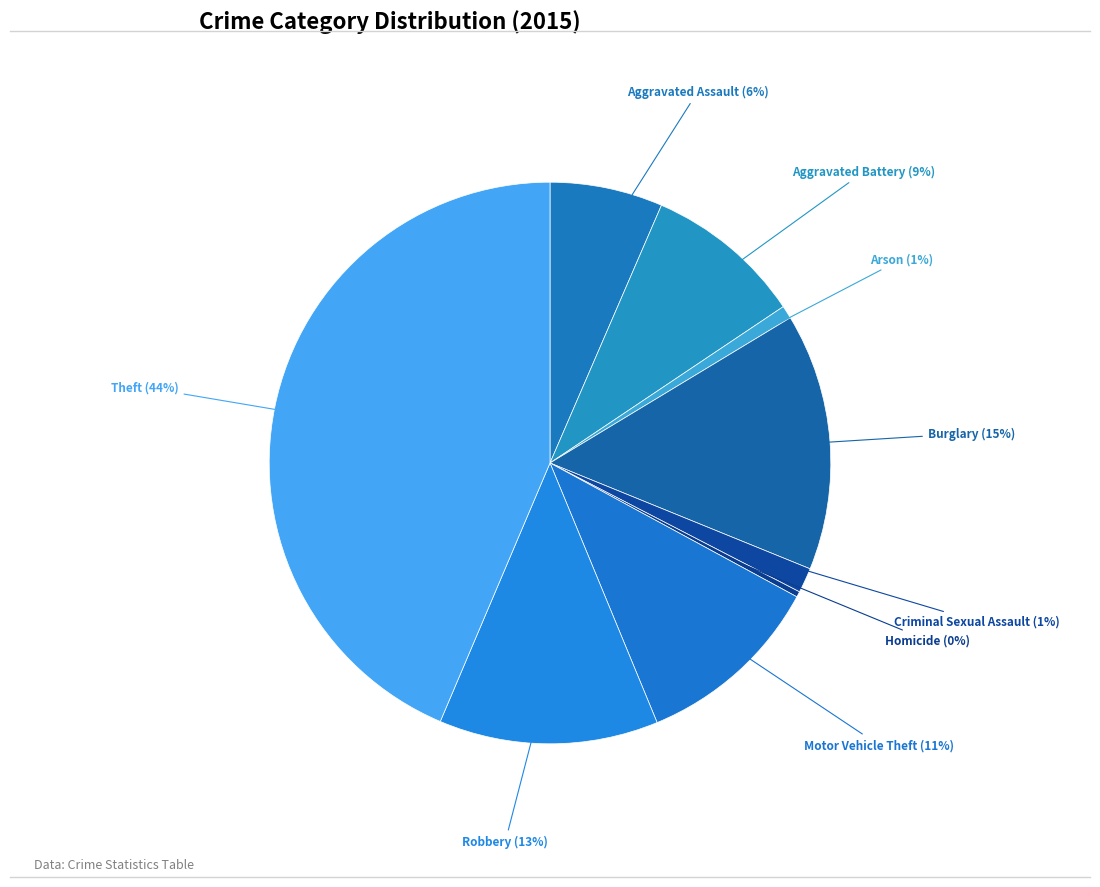

Is Robbery the majority of the pie?

No